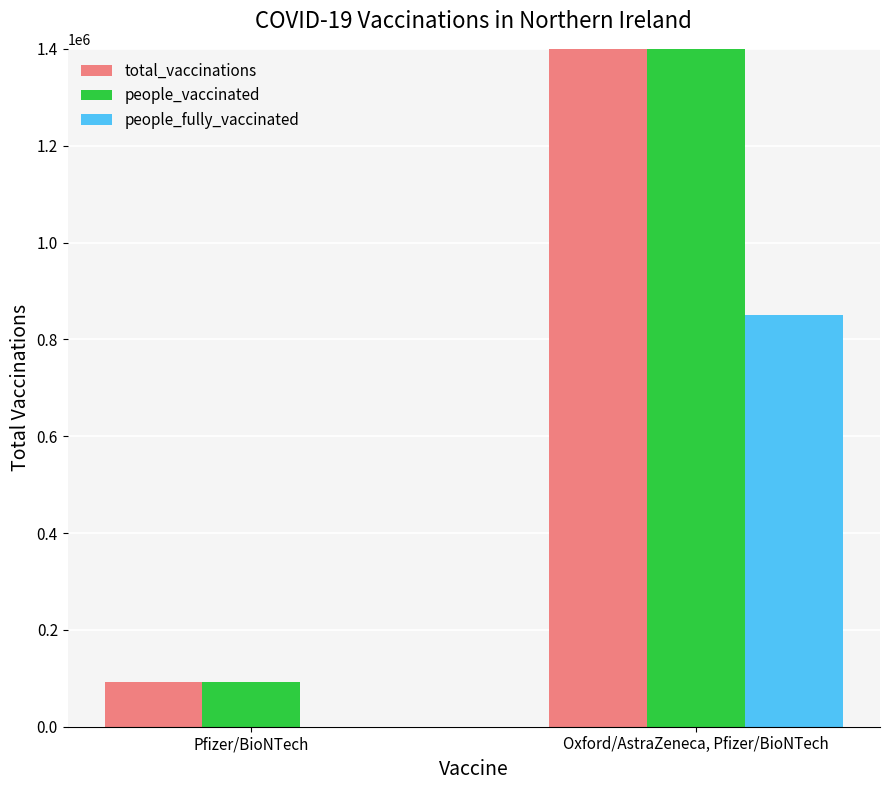

How many values in the total_vaccinations series are below 8528354?

1